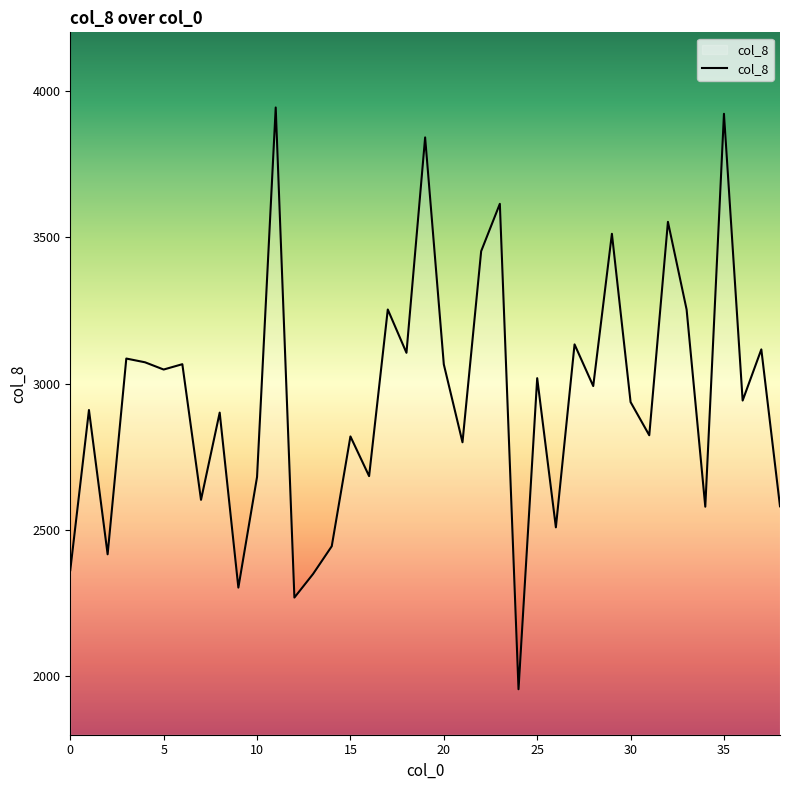

What is the greatest value displayed?

3943.2